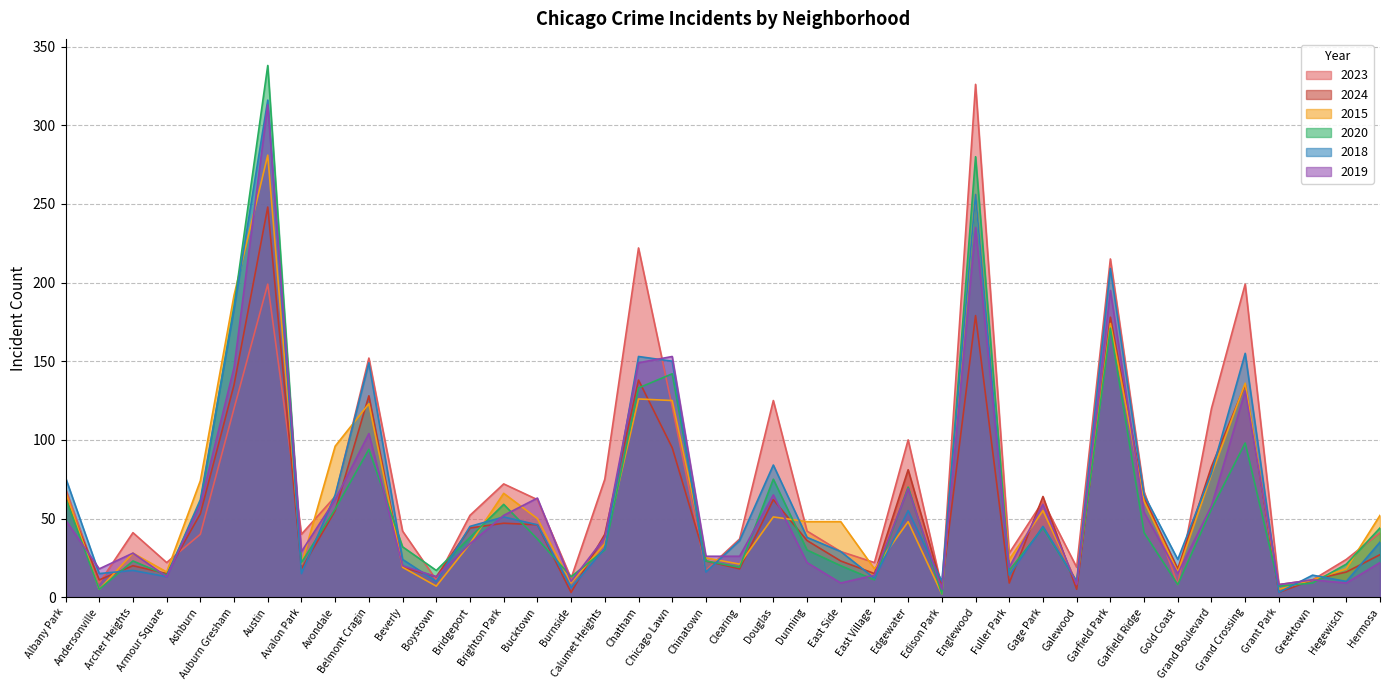

What is the total value across all series at Austin?

1695